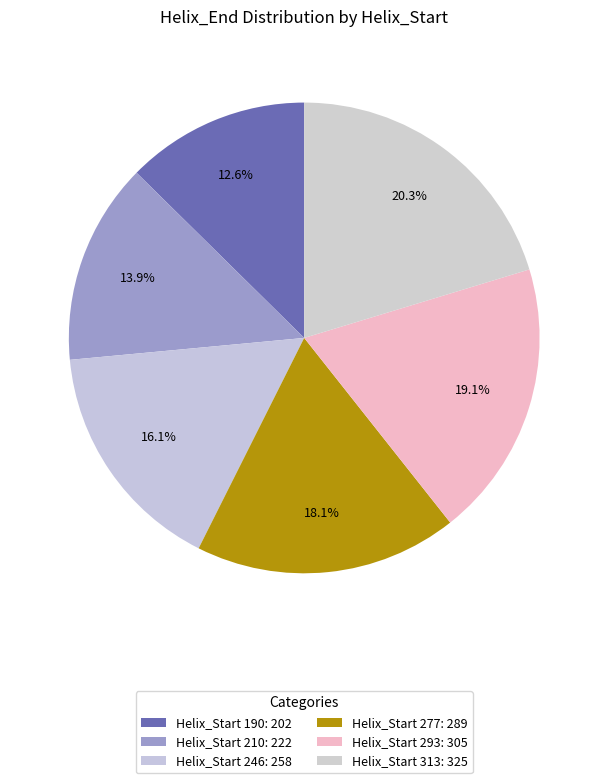

Count the number of slices in the pie.

6